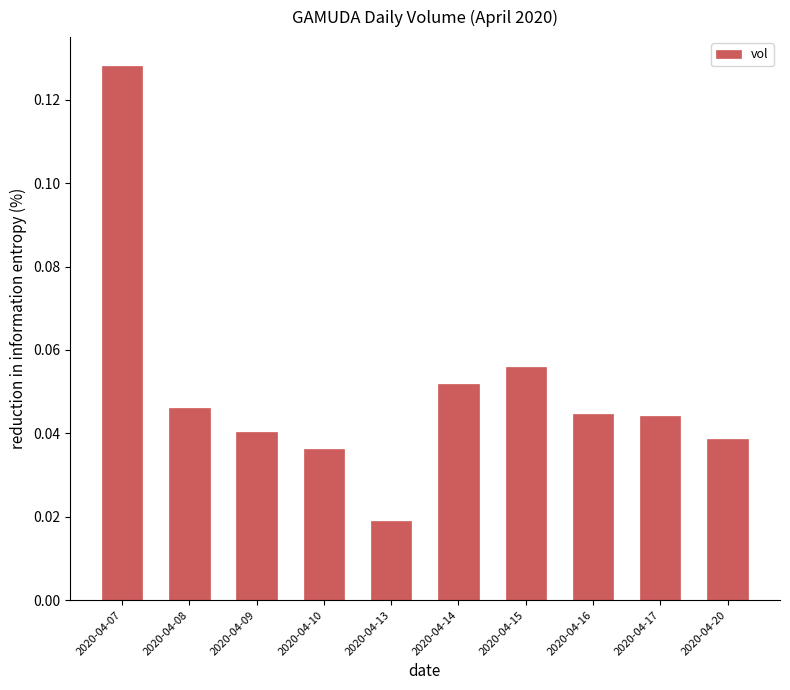

At which label is the value closest to 0?

2020-04-13